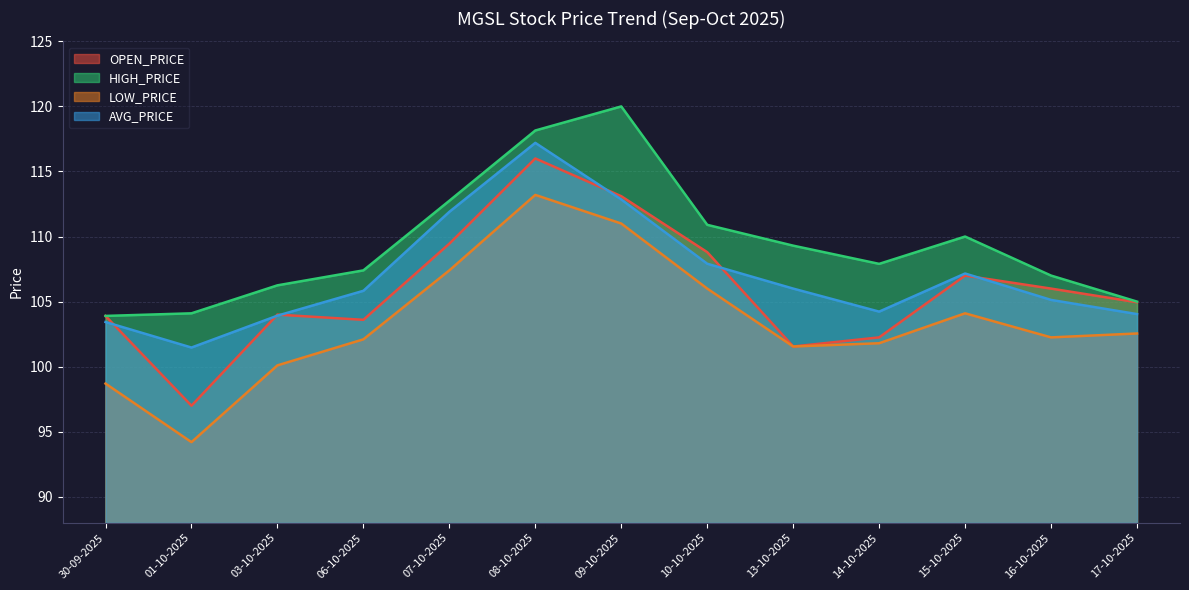

Is the value of LOW_PRICE at 10-10-2025 greater than the value of AVG_PRICE at 10-10-2025?

No